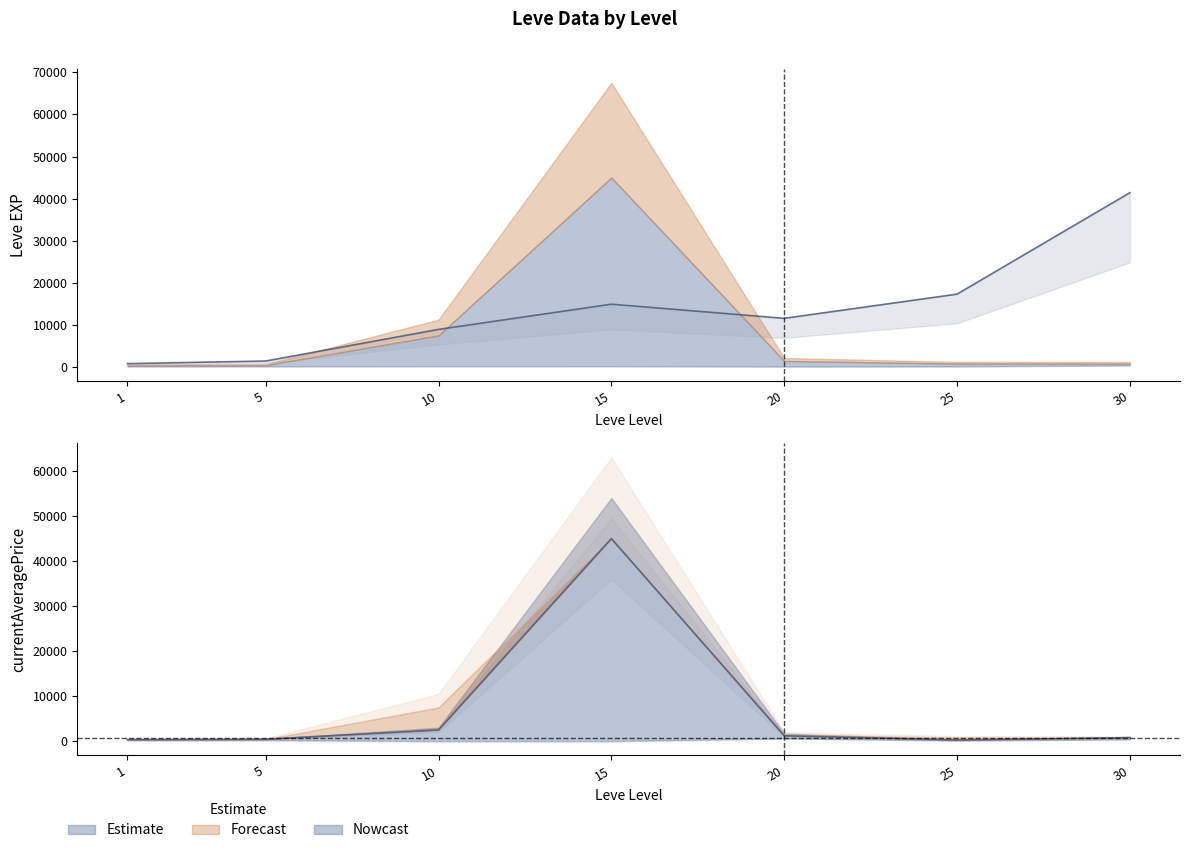

How many interior local peaks does the currentAveragePrice series have?

1